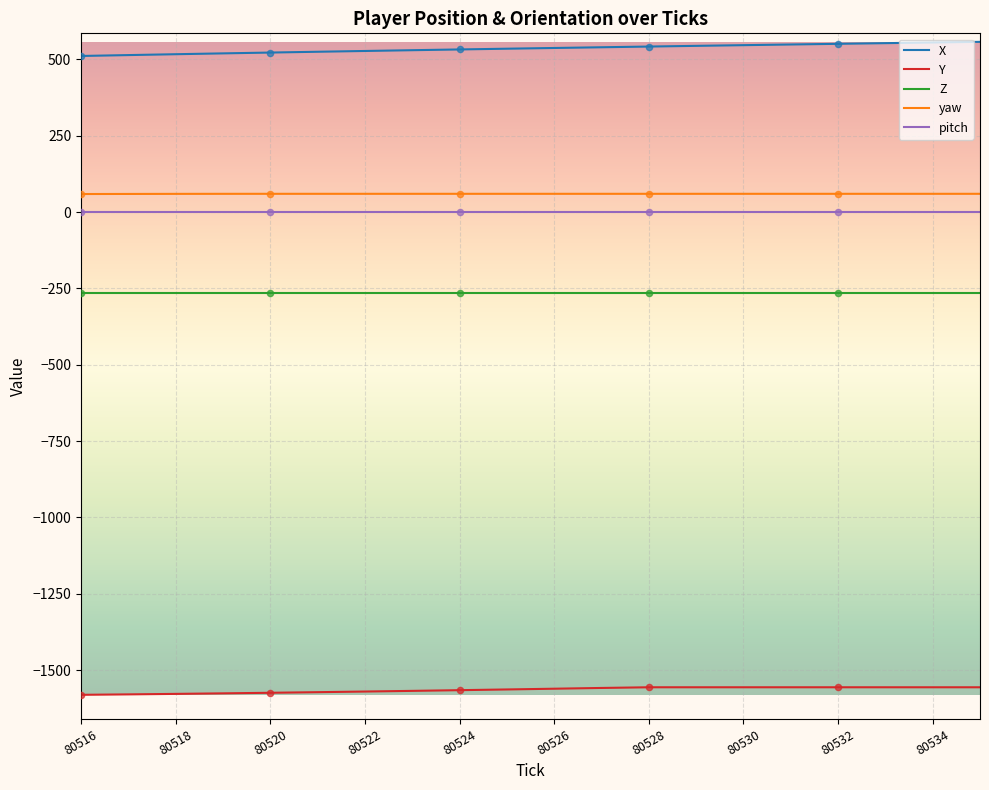

What are all the series names shown in the legend?

X, Y, Z, yaw, pitch